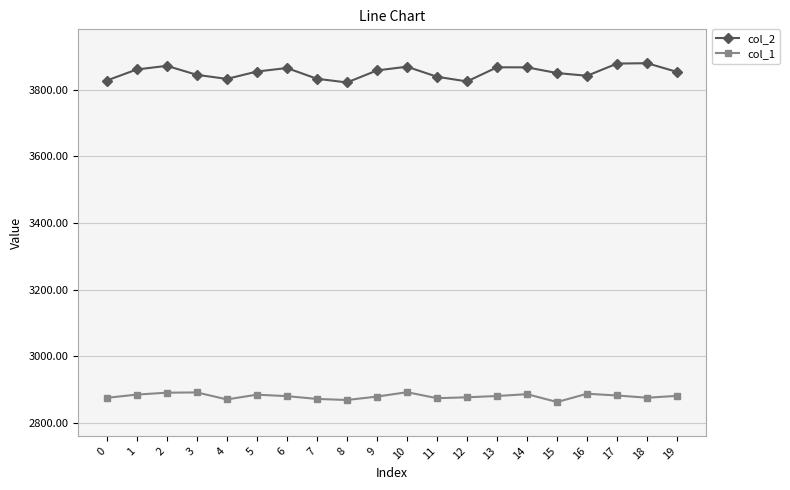

The value of col_1 at 1 is 2884.8. True or false?

True